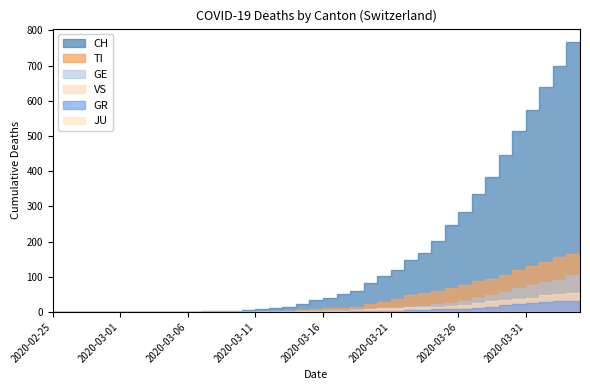

Which category has the lowest value across all series?

2020-02-25